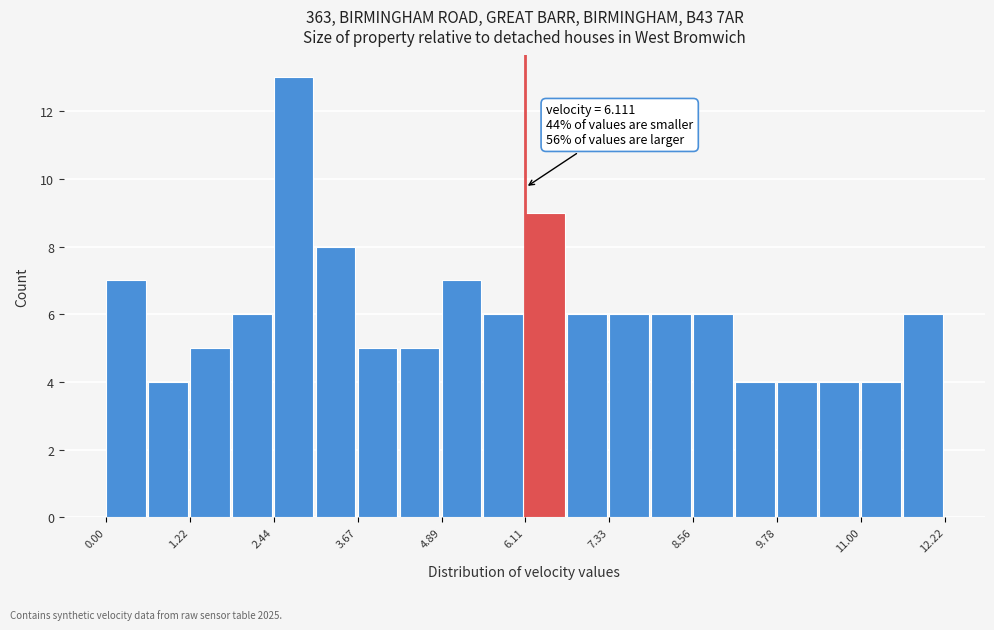

Read against the x-axis, roughly where is the centre of the tallest bar?

2.8